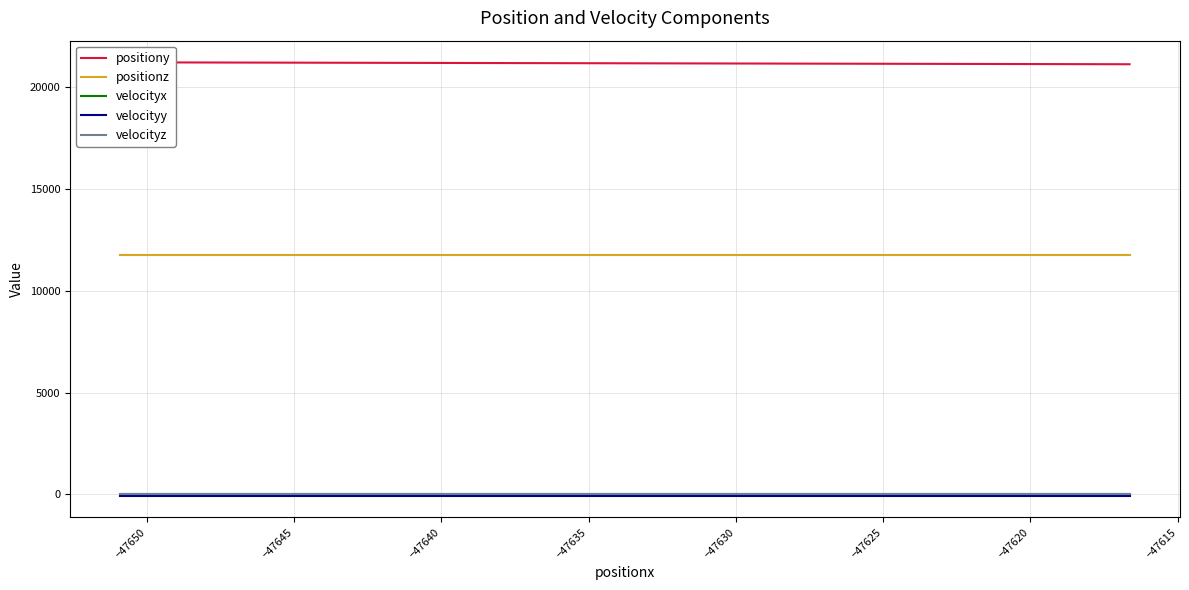

True or false: velocityy and positionz cross at least once.

False